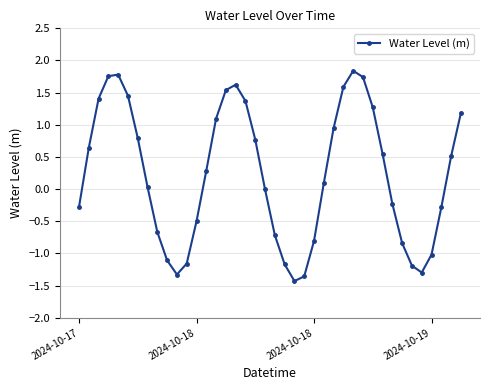

How many interior local valleys (lower than both neighbors) does the data have?

3